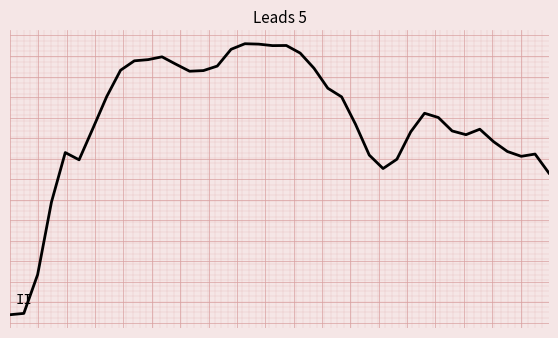

Does the chart have visible grid lines?

Yes